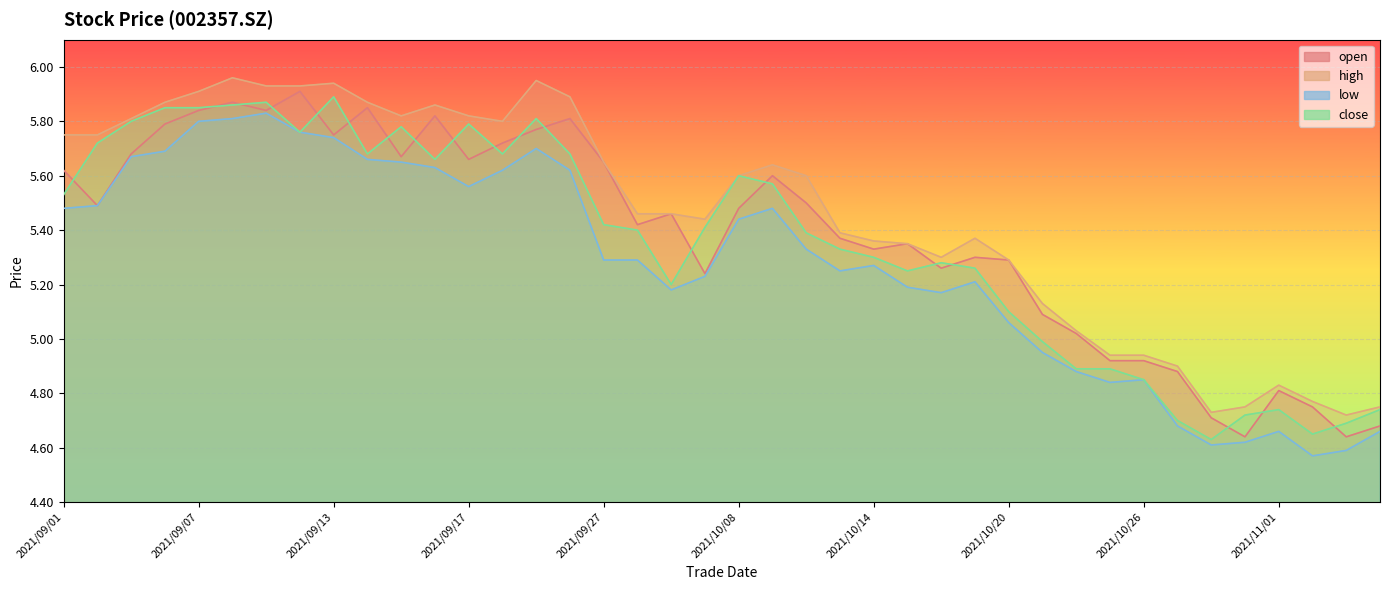

What is the difference between the highest and lowest values at 2021/10/28?

0.1